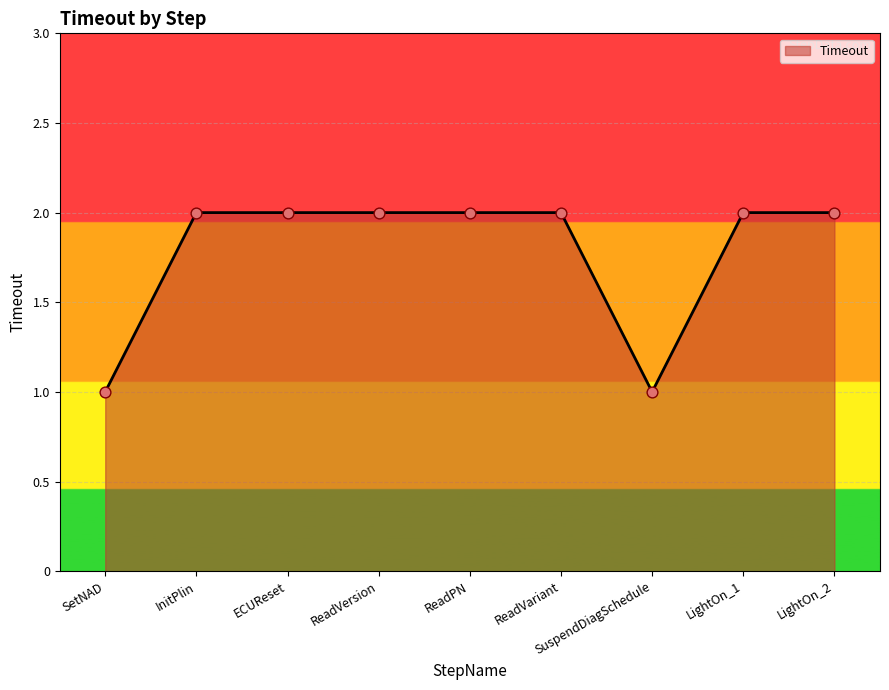

Approximately how many times larger is the value at ECUReset compared to ReadVariant?

1.0